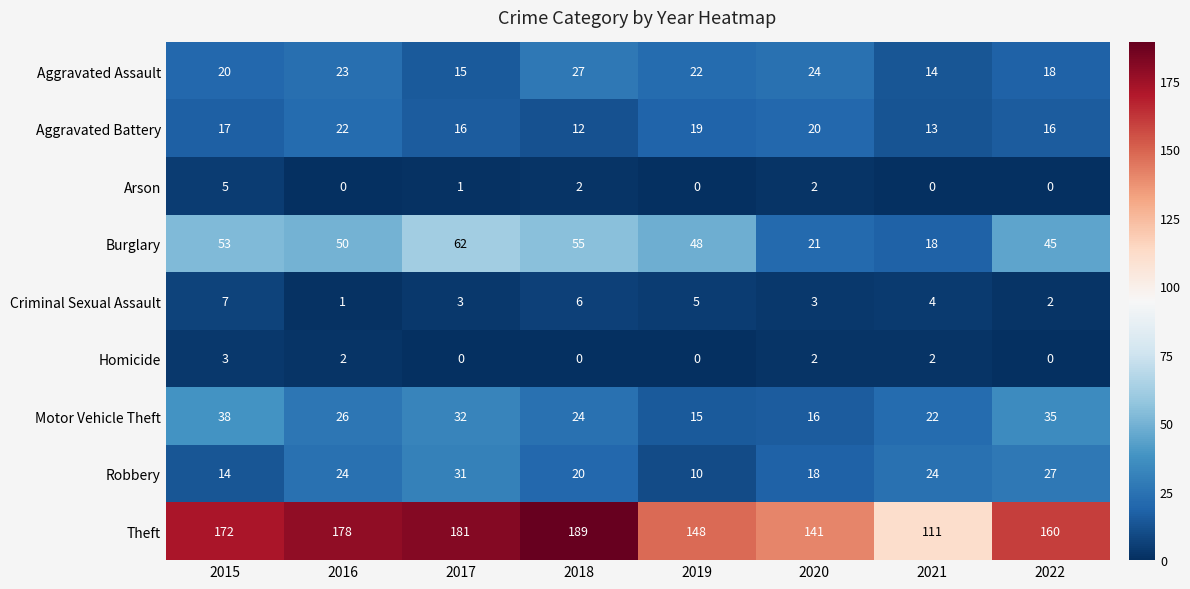

What is the spread (max minus min) of values at 2018?

189